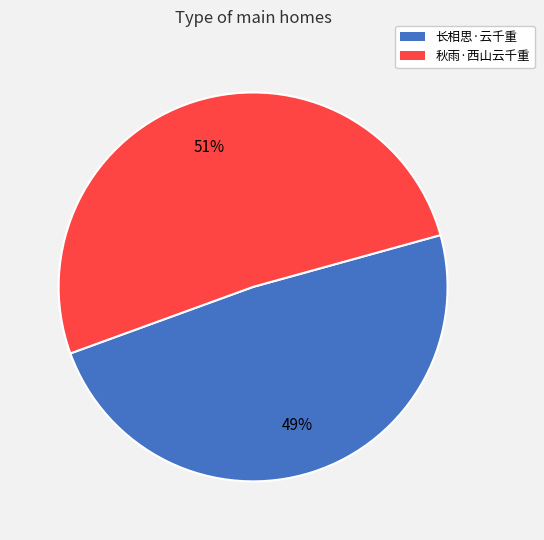

The 秋雨·西山云千重 slice represents 51% of the pie. True or false?

True